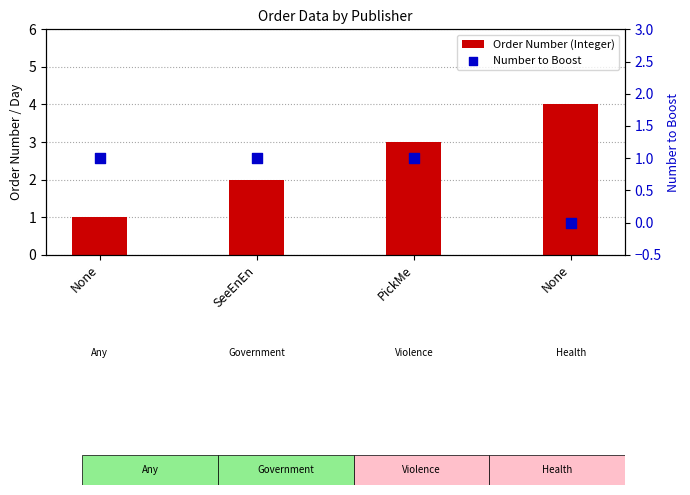

What are all the series names shown in the legend?

Order Number (Integer), Number to Boost